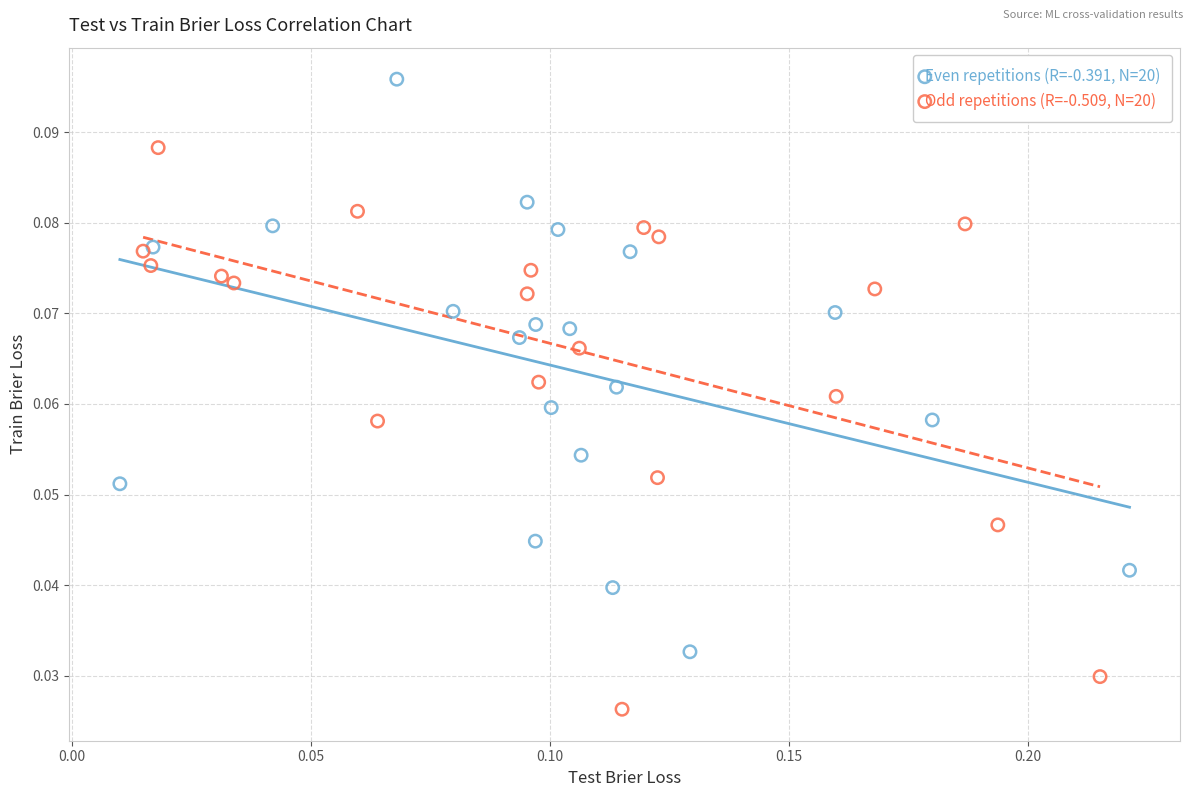

Which series has the widest spread of Y values?

Even repetitions (R=-0.391, N=20)